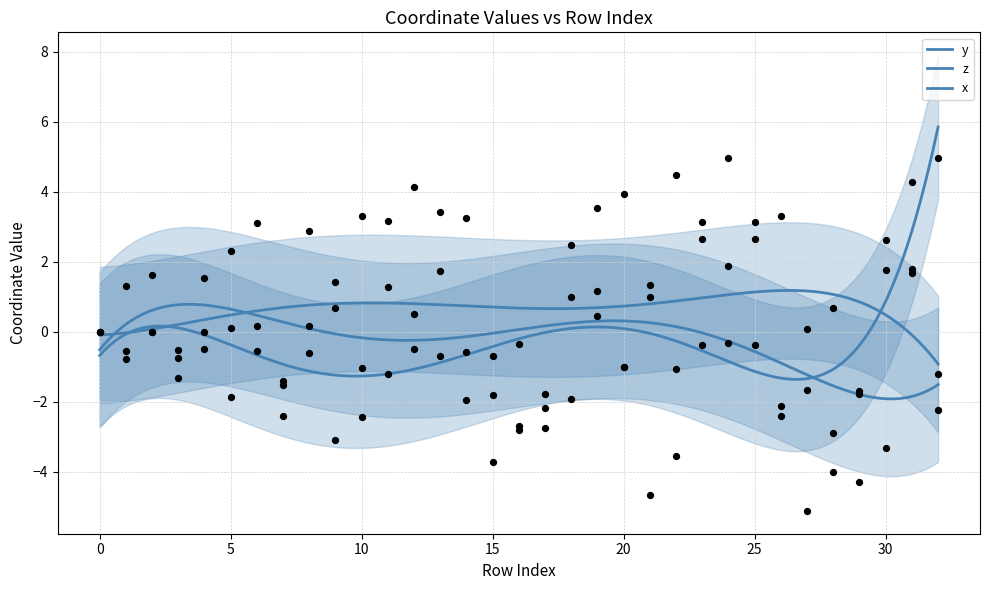

Which series reaches the minimum Y coordinate?

y